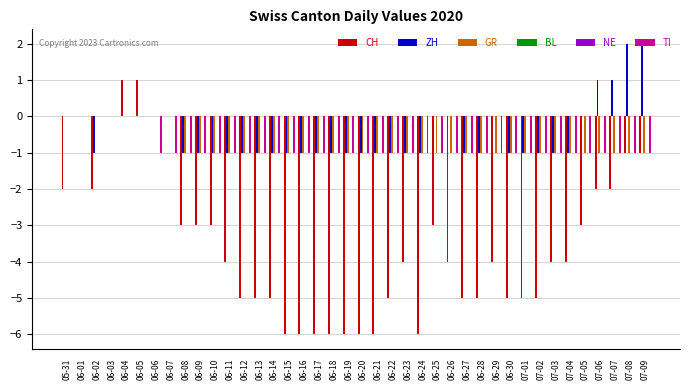

Reading right to left, extract all data points from this chart.

CH: -1	-1	-2	-2	-3	-4	-4	-5	-5	-5	-4	-5	-5	-4	-3	-6	-4	-5	-6	-6	-6	-6	-6	-6	-6	-5	-5	-5	-4	-3	-3	-3	0	0	1	1	0	-2	0	-2
ZH: 2	2	1	1	0	-1	-1	-1	-1	-1	0	-1	-1	0	0	-1	-1	-1	-1	-1	-1	-1	-1	-1	-1	-1	-1	-1	-1	-1	-1	-1	0	0	0	0	0	-1	0	0
GR: -1	-1	-1	-1	-1	-1	-1	-1	-1	-1	-1	-1	-1	-1	-1	-1	-1	-1	-1	-1	-1	-1	-1	-1	-1	-1	-1	-1	-1	-1	-1	-1	0	0	0	0	0	0	0	0
BL: 0	0	0	0	0	0	0	0	0	0	0	0	0	0	0	0	0	0	0	0	0	0	0	0	0	0	0	0	0	0	0	0	0	0	0	0	0	0	0	0
NE: 0	0	0	0	0	0	0	0	0	0	0	0	0	0	0	0	0	0	0	0	0	0	0	0	0	0	0	0	0	0	0	0	0	0	0	0	0	0	0	0
TI: -1	-1	-1	-1	-1	-1	-1	-1	-1	-1	-1	-1	-1	-1	-1	-1	-1	-1	-1	-1	-1	-1	-1	-1	-1	-1	-1	-1	-1	-1	-1	-1	-1	-1	0	0	0	0	0	0